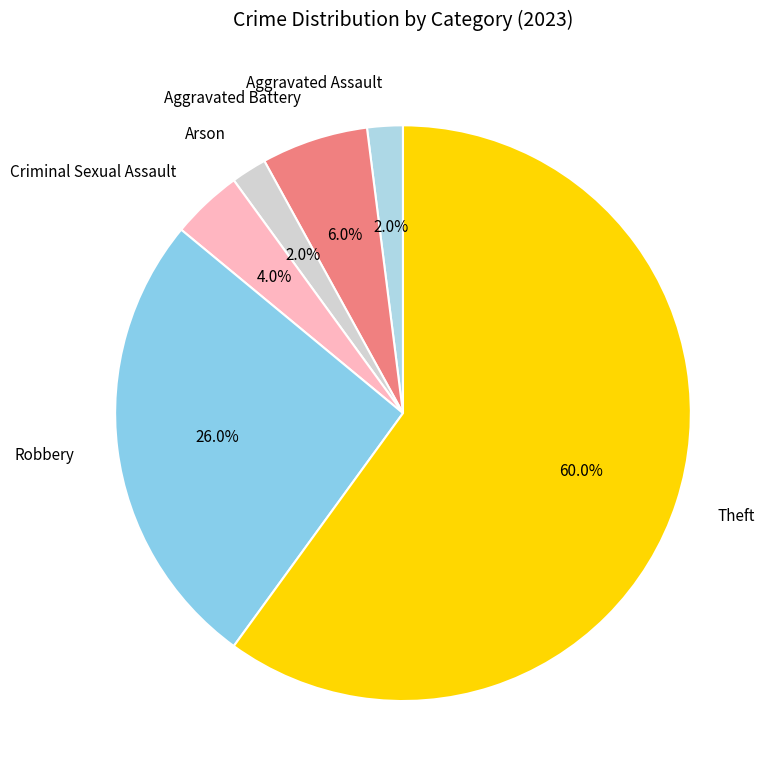

Between Robbery and Aggravated Battery, which is larger?

Robbery